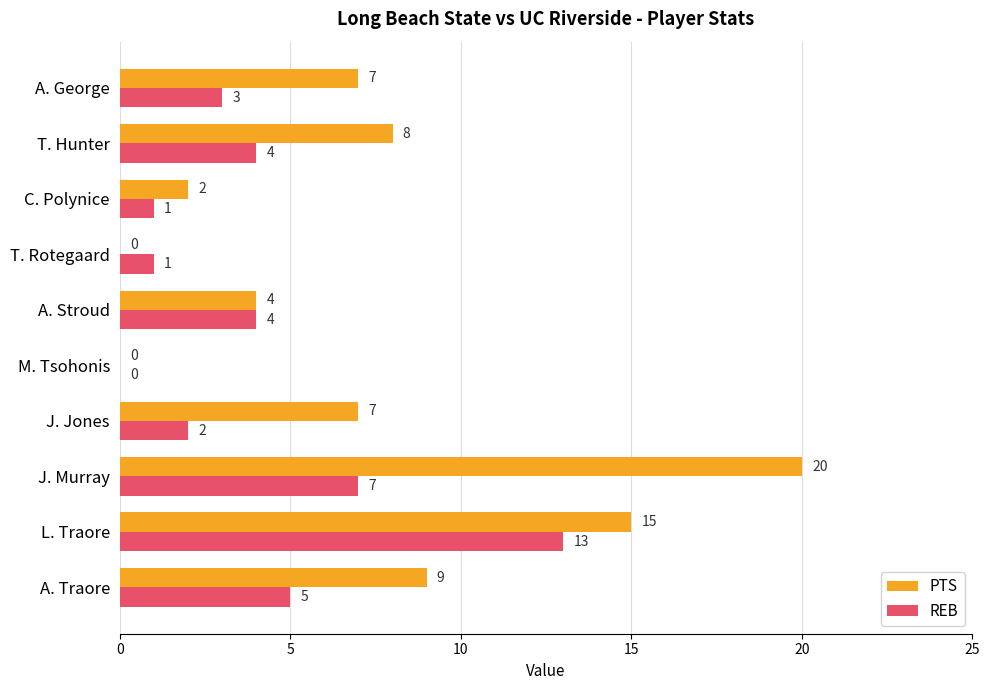

What is the average value of the REB series?

4